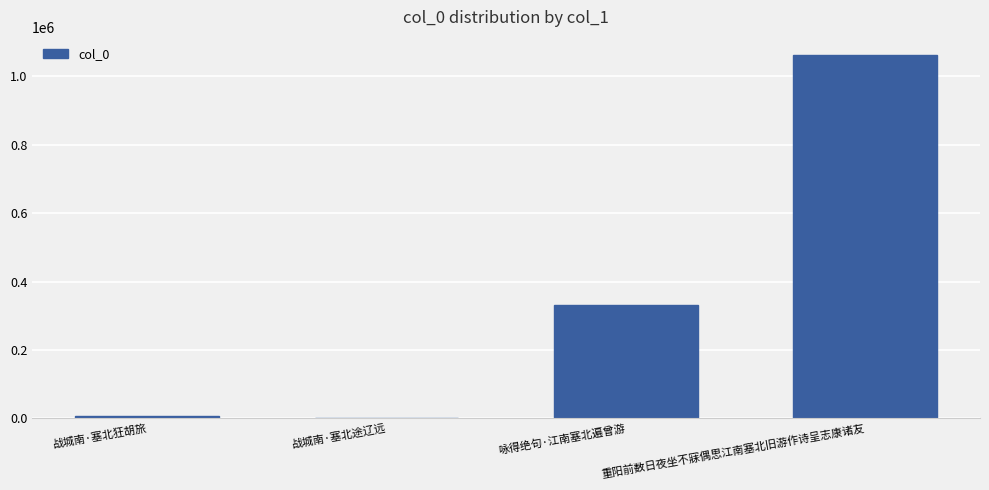

How many categories are shown in the chart?

4